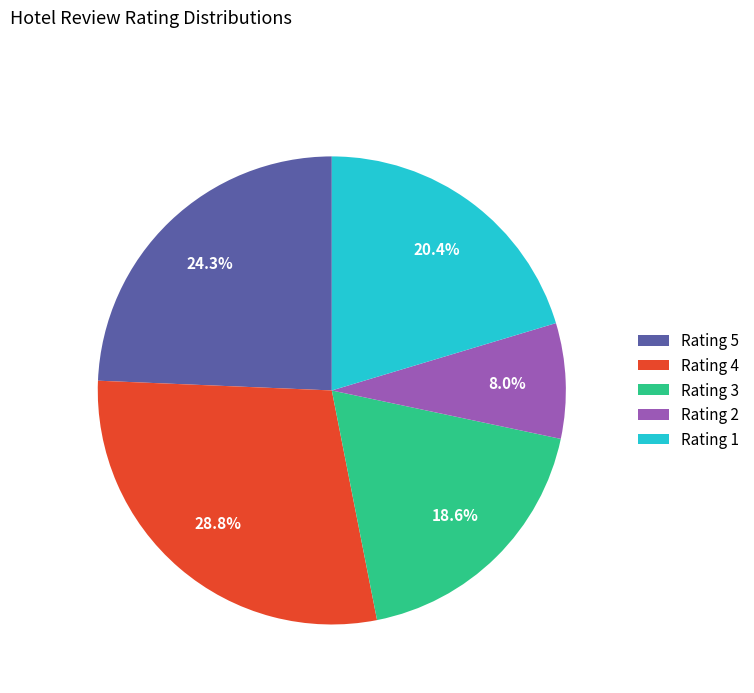

Rank the categories by value from highest to lowest.

Rating 4, Rating 5, Rating 1, Rating 3, Rating 2